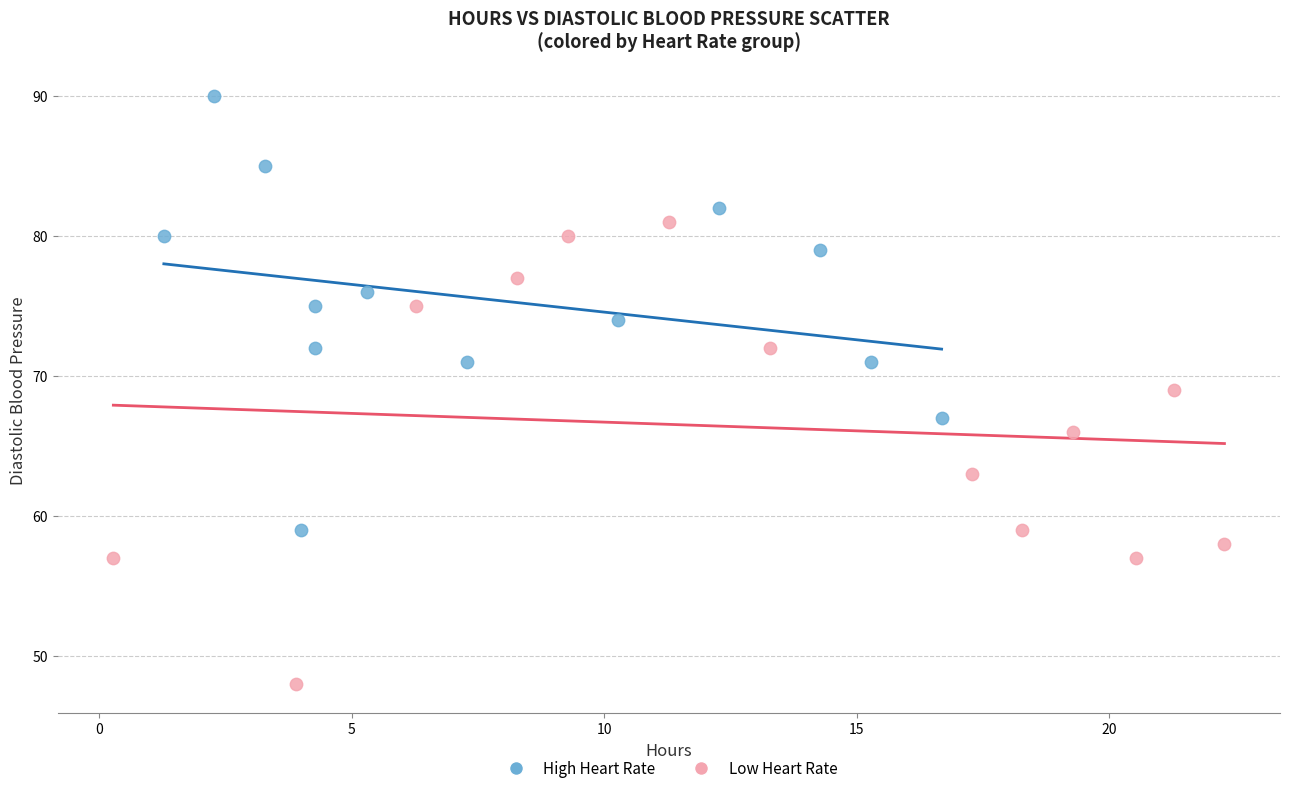

What are all the series names shown in the legend?

High Heart Rate, Low Heart Rate